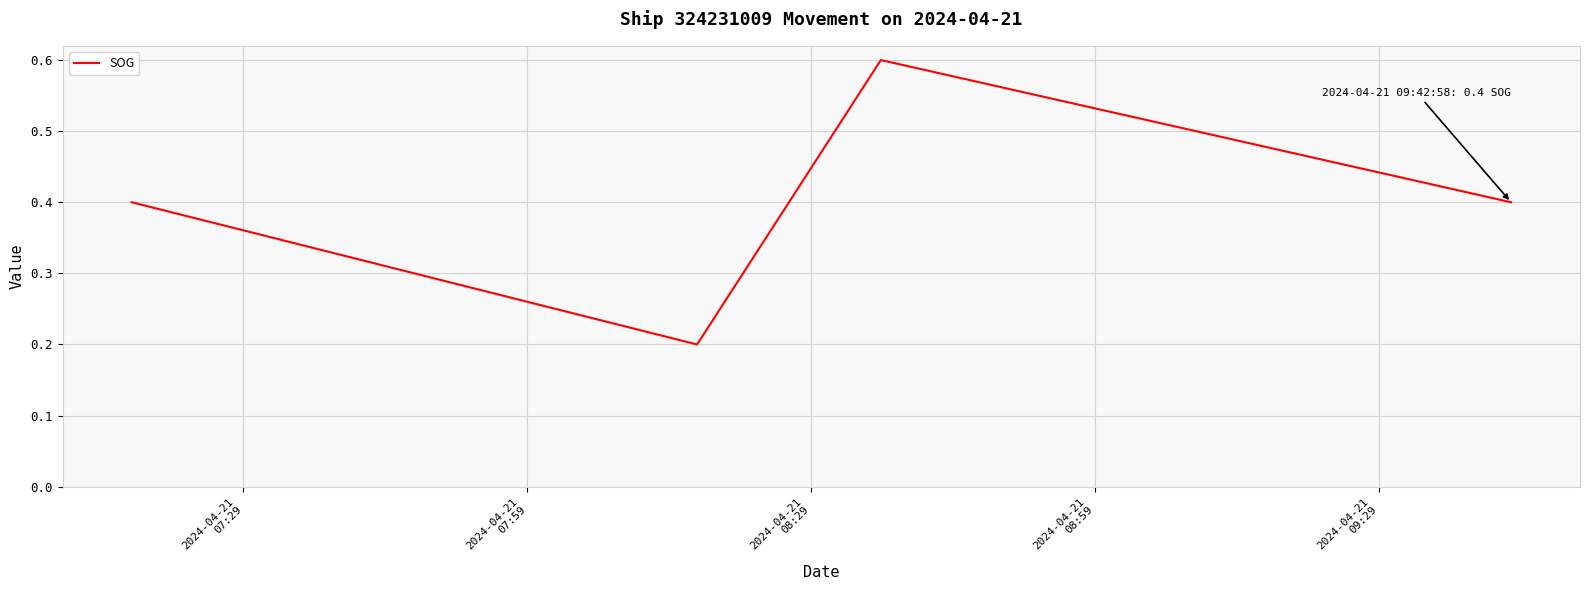

Count the number of categories in the chart.

4